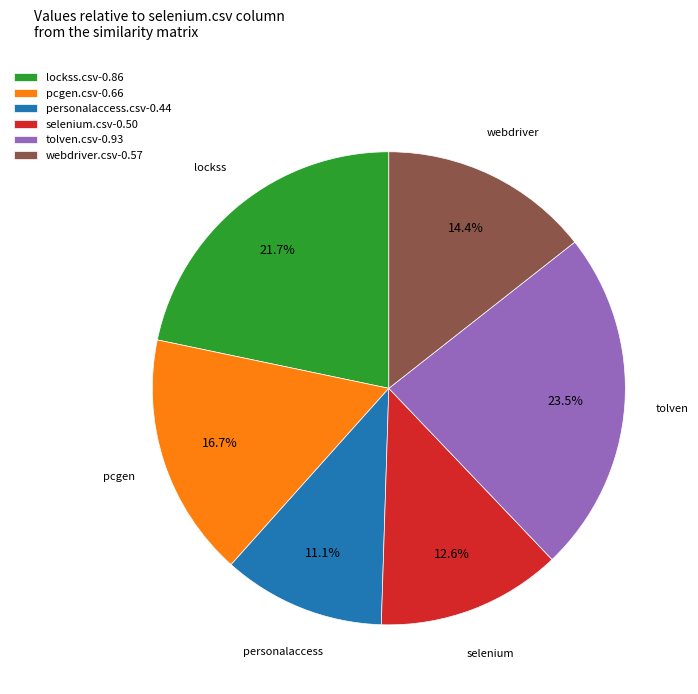

Is it true that tolven.csv is 13% of the pie?

False